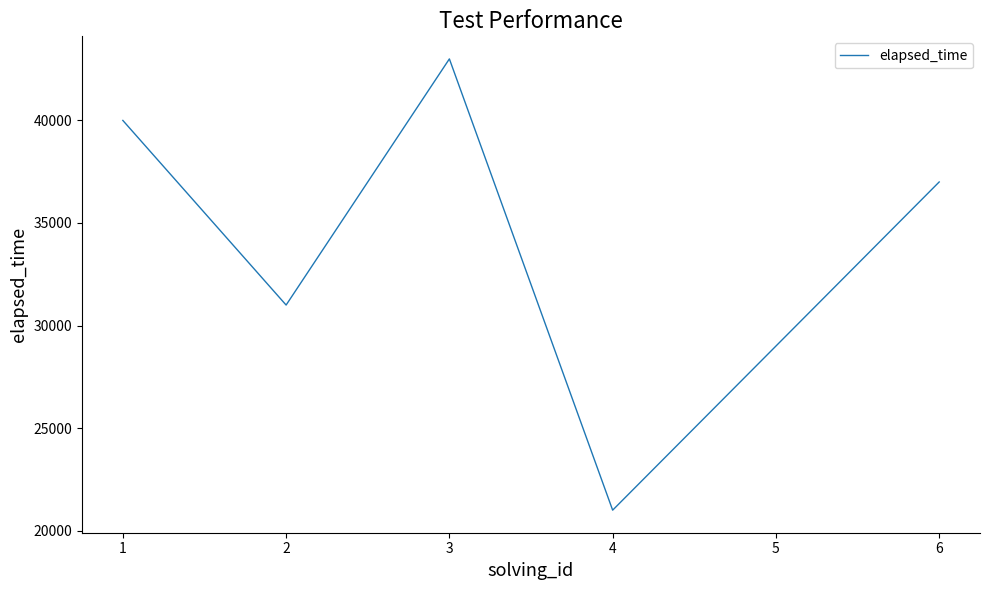

How many categories are shown in the chart?

6